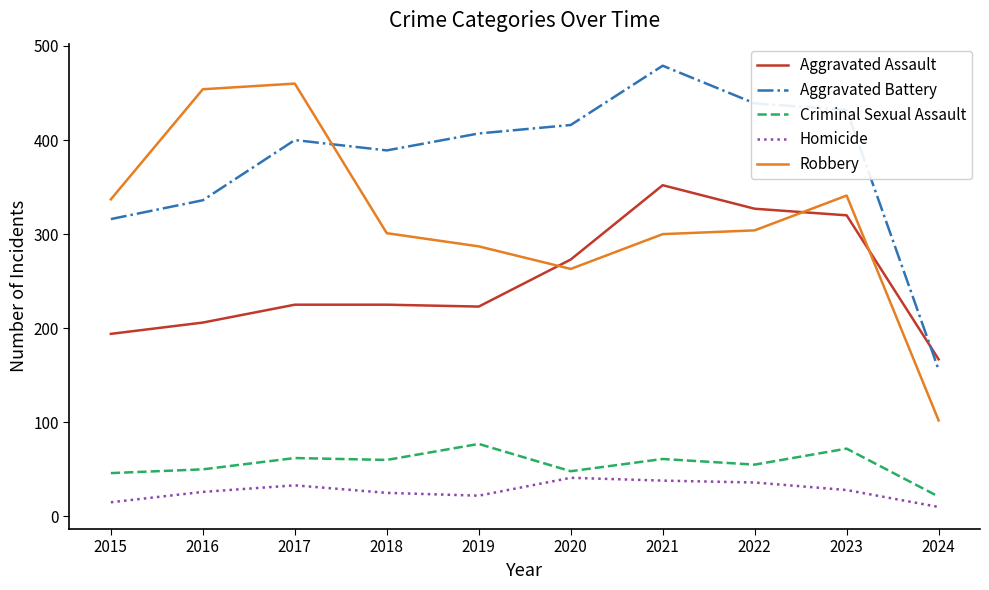

True or false: Robbery and Aggravated Battery intersect in this chart.

True